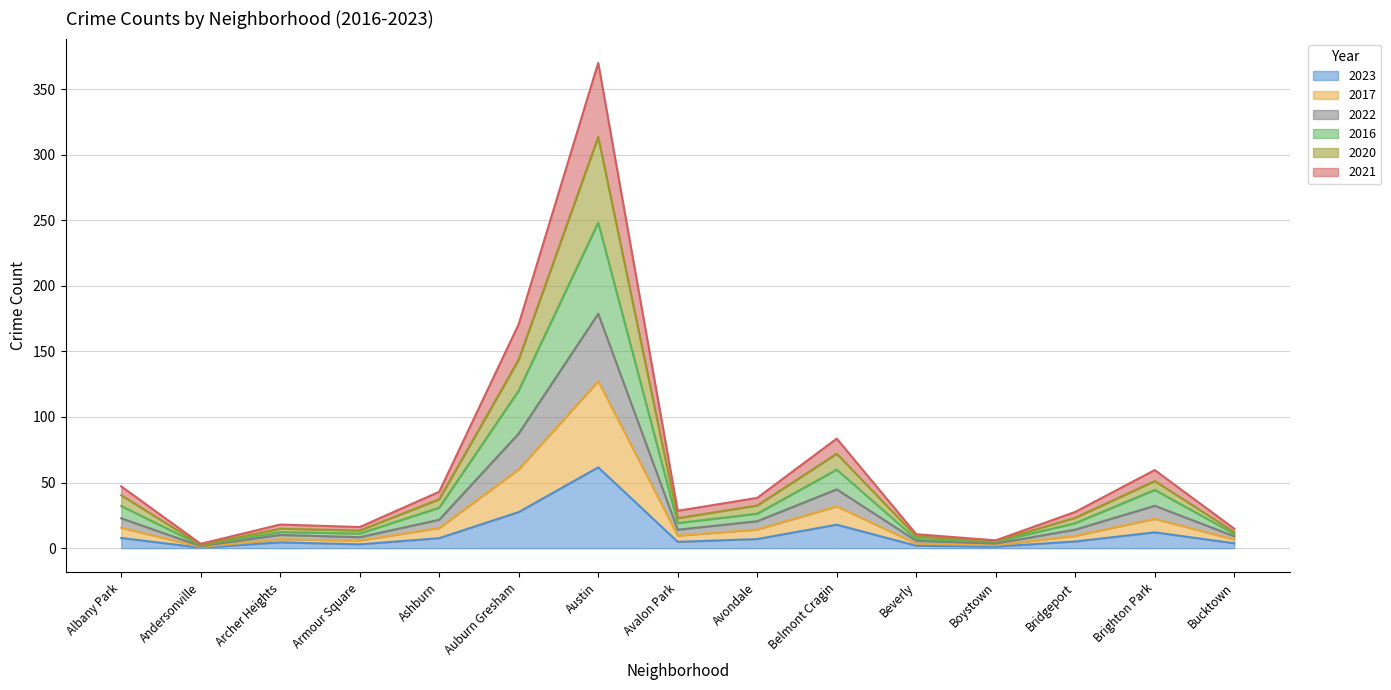

At which category is the sum across all series the highest?

Austin